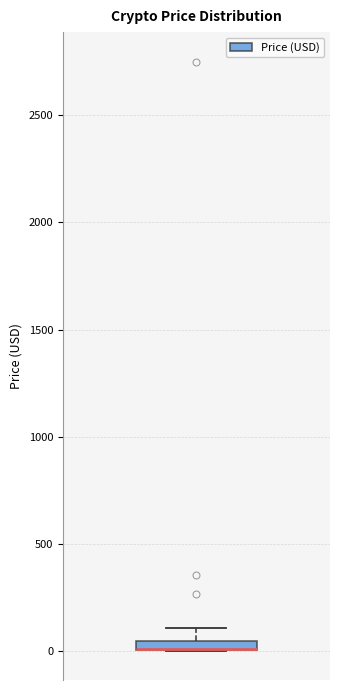

Where is the lower edge of the box on the y-axis? The values are not printed on the chart, so give them approximately, as read against the axis.

0